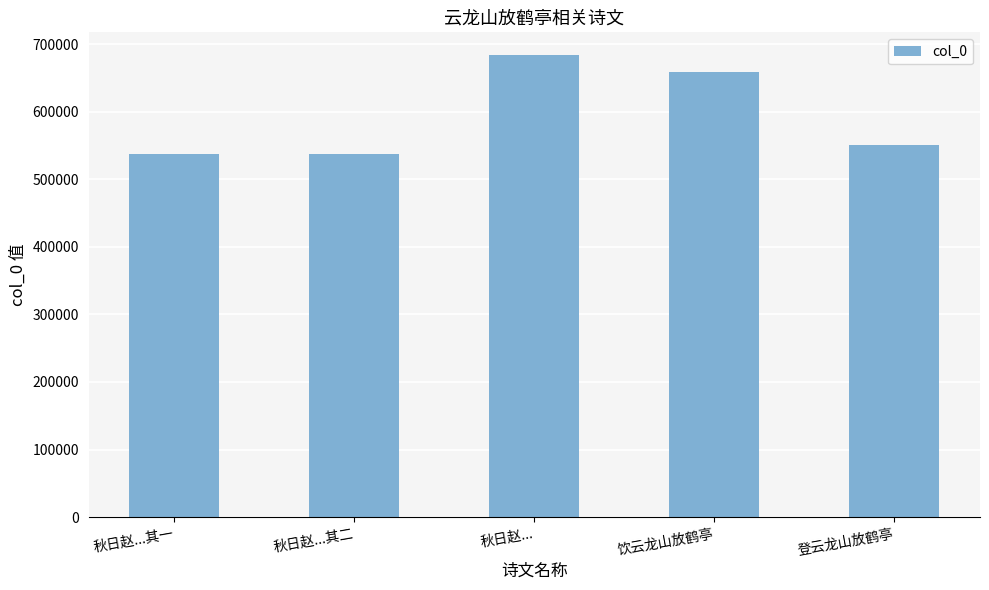

Does the chart contain any negative values?

No